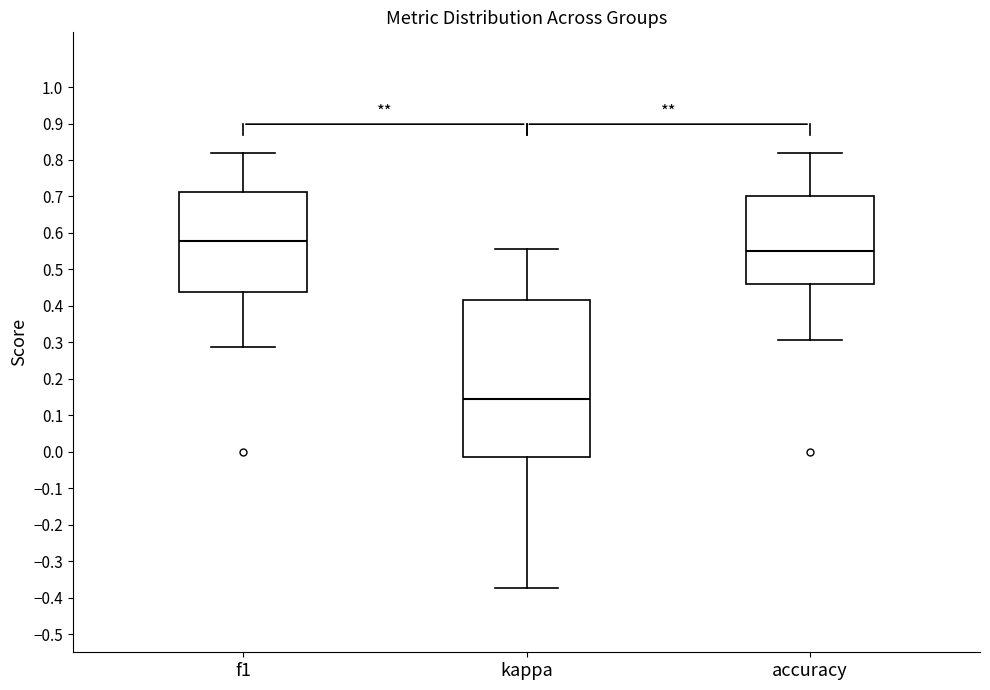

Reading left to right, read every box against the y-axis: the position of its median line, the range the box covers, and the ends of its whiskers. The values are not printed on the chart, so give them approximately, as read against the axis.

f1: median 0.58, box 0.44 to 0.71, whiskers 0.29 to 0.82
kappa: median 0.15, box -0.01 to 0.41, whiskers -0.37 to 0.56
accuracy: median 0.55, box 0.46 to 0.70, whiskers 0.31 to 0.82